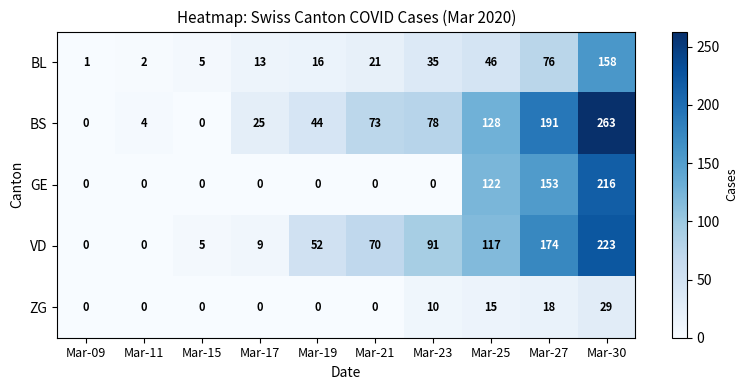

Which series has the widest spread of values?

BS